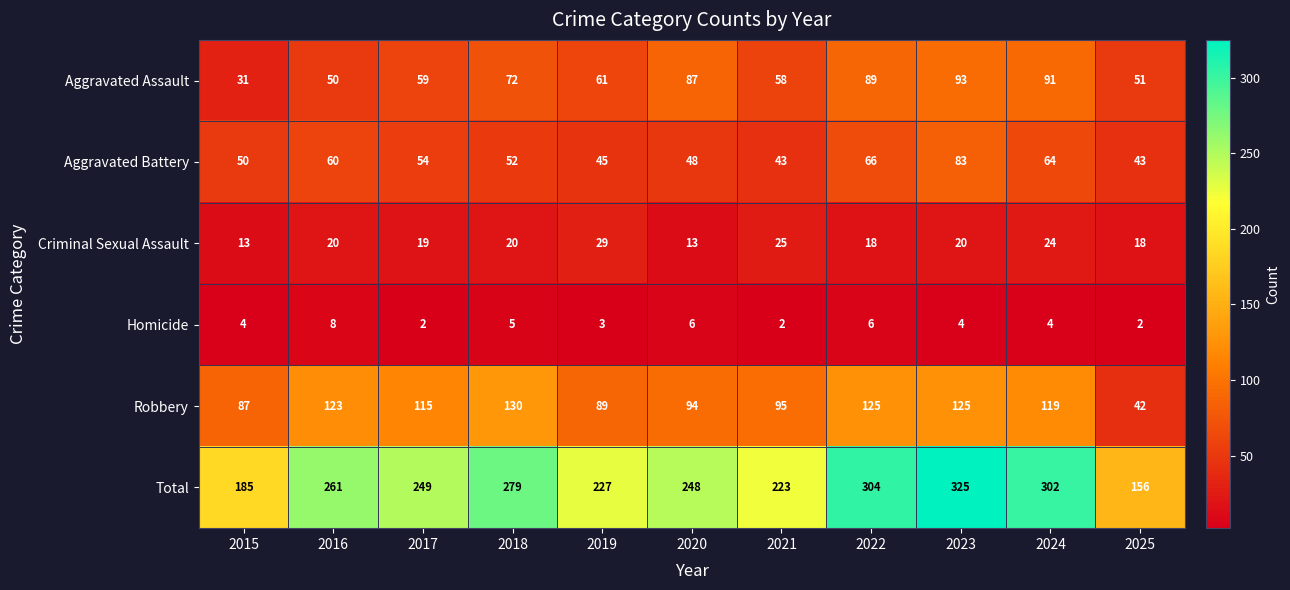

What is the total value across all series at 2020?

496